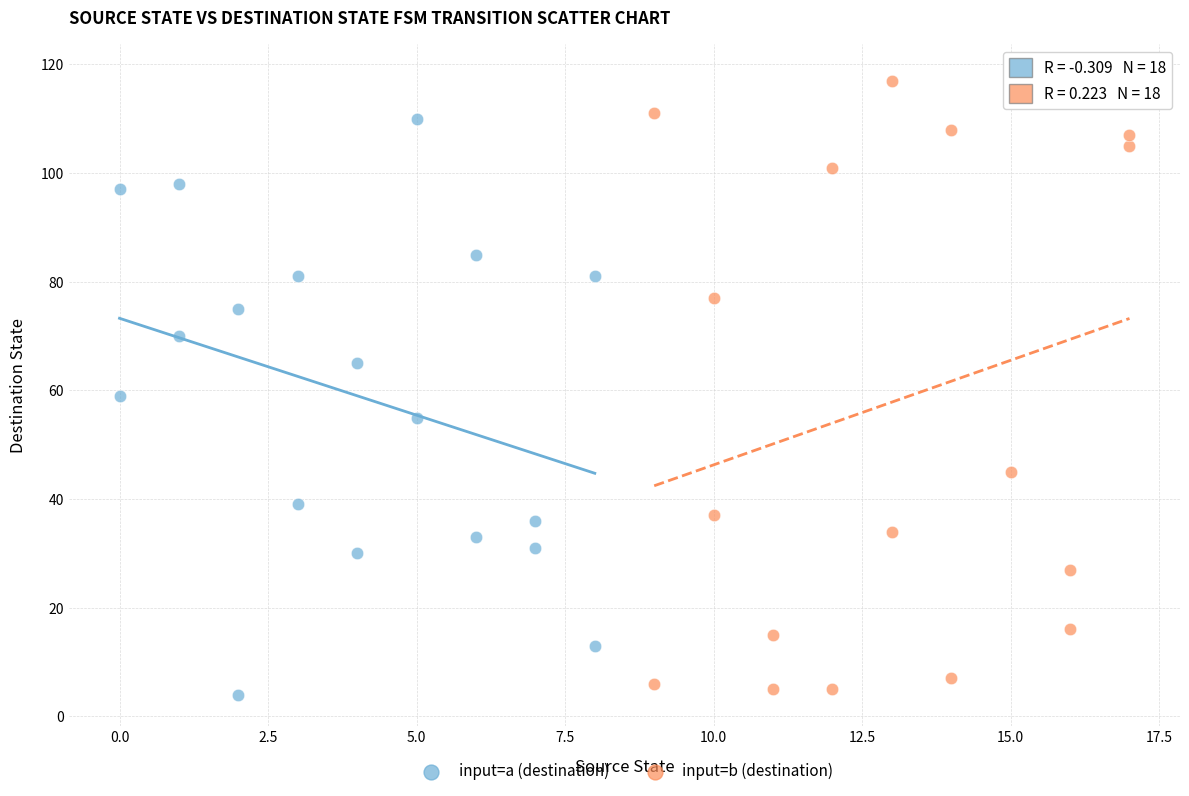

Which series reaches the maximum Y coordinate?

input=b (destination)